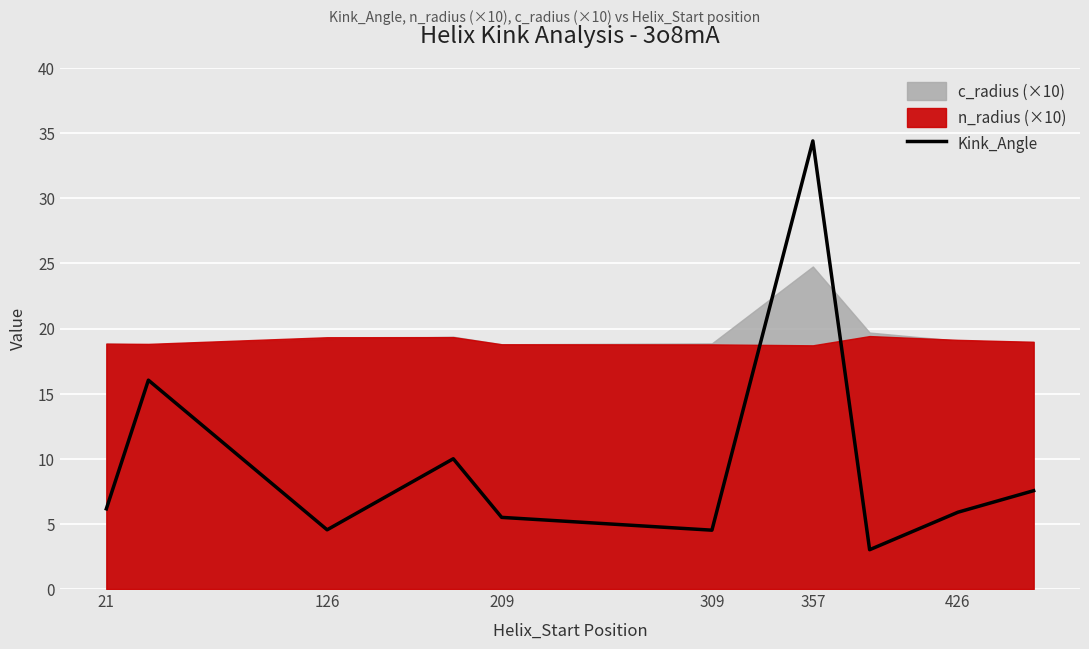

True or false: there are more than 1 points higher than both neighbors.

True